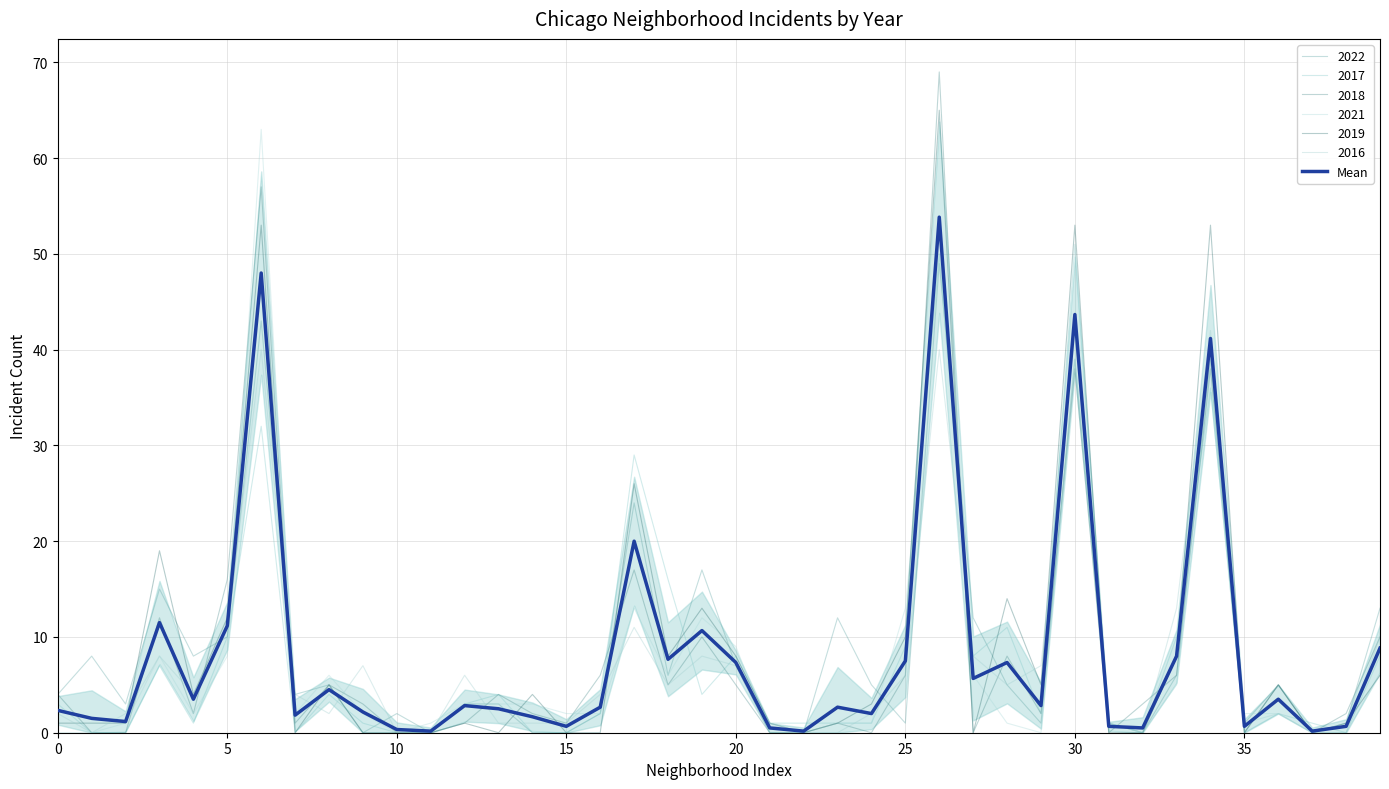

What is the difference between the maximum and minimum values?

53.7